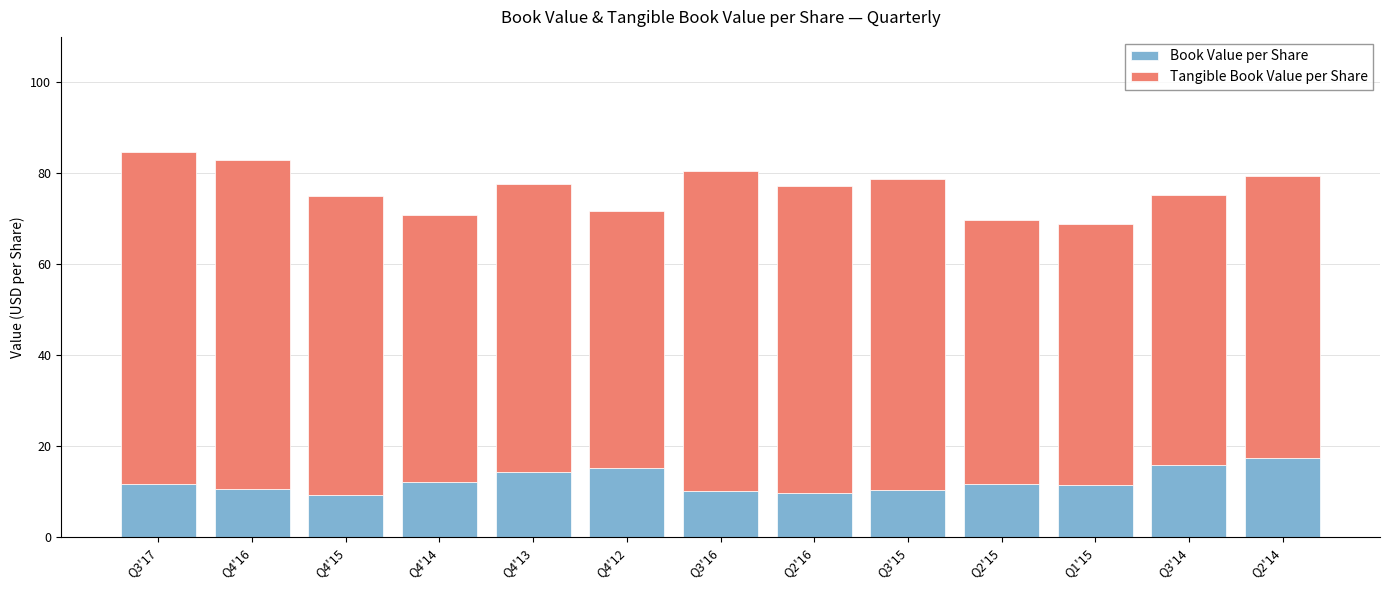

What is the average value of the Book Value per Share series?

12.3